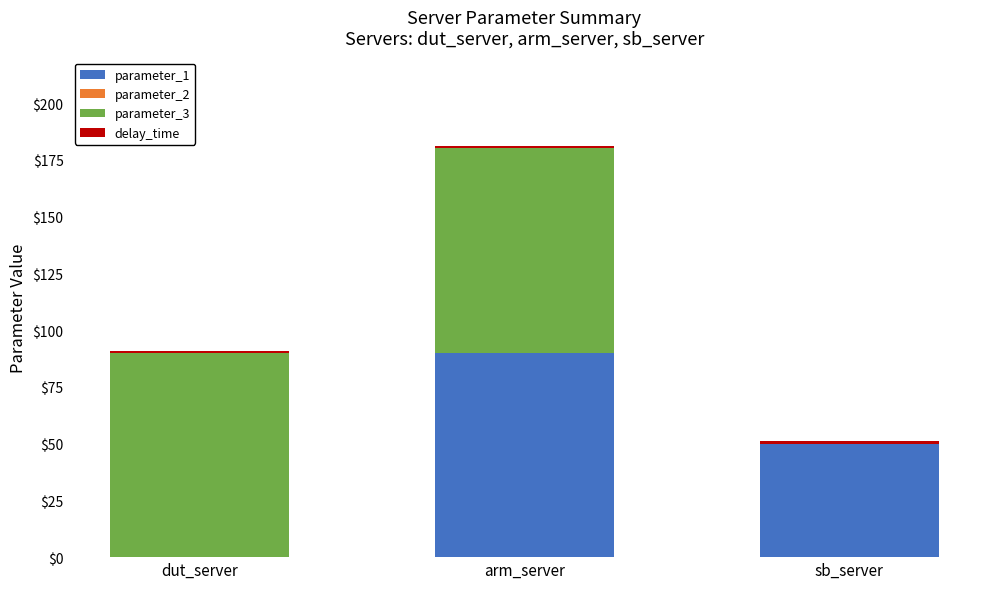

Which category has the highest value in the parameter_1 series?

arm_server